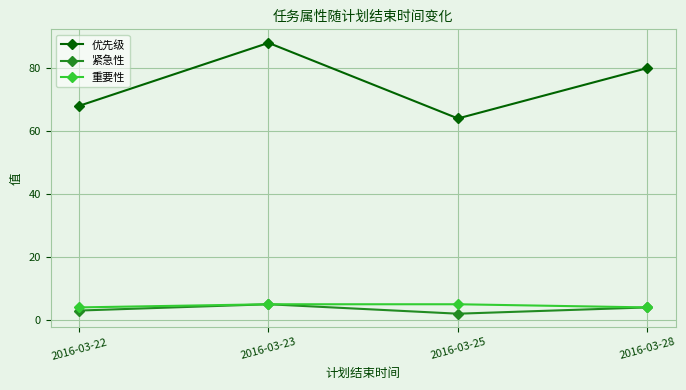

At which category is the sum across all series the highest?

2016-03-23